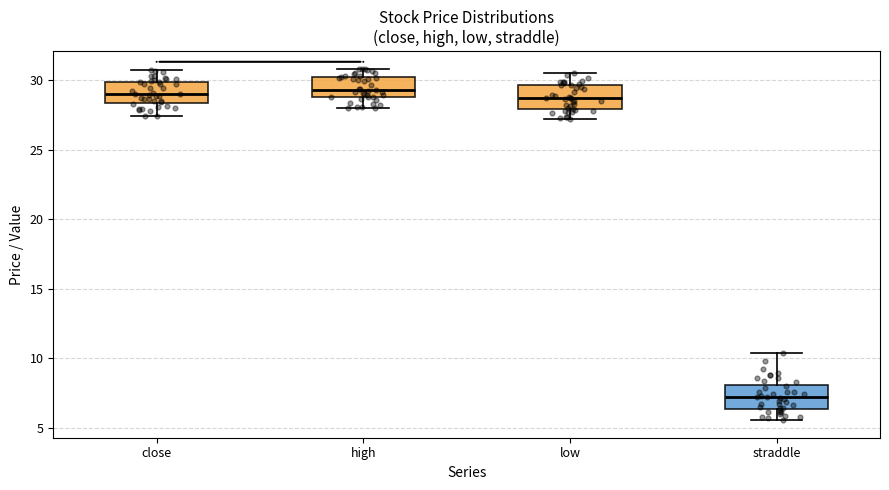

Where is the lower edge of the box for low on the y-axis? The values are not printed on the chart, so give them approximately, as read against the axis.

28.0